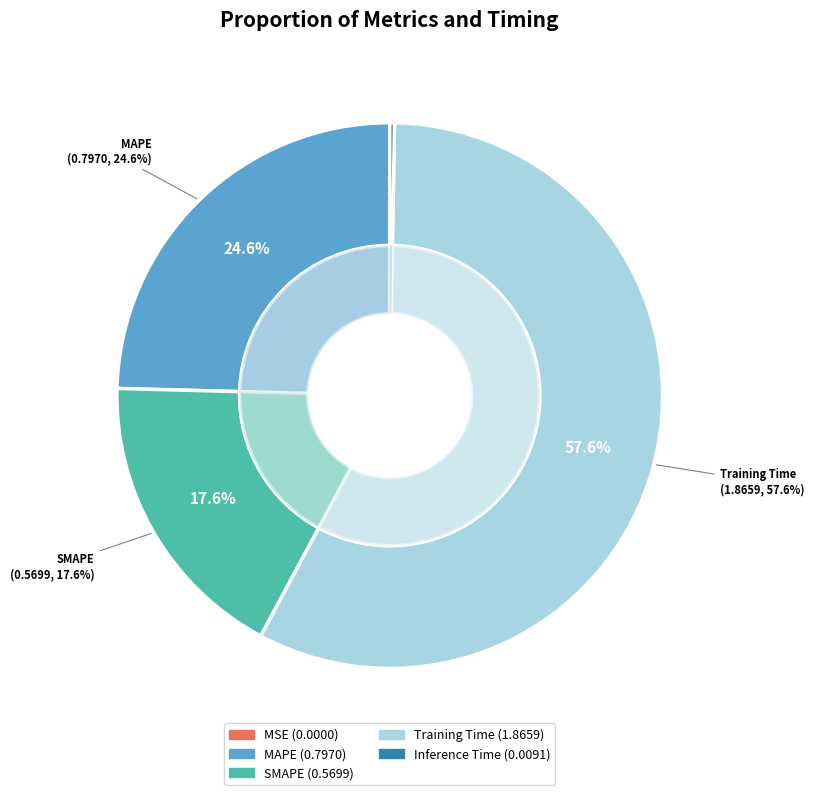

What is the change in value from Training Time to Inference Time?

-1.9